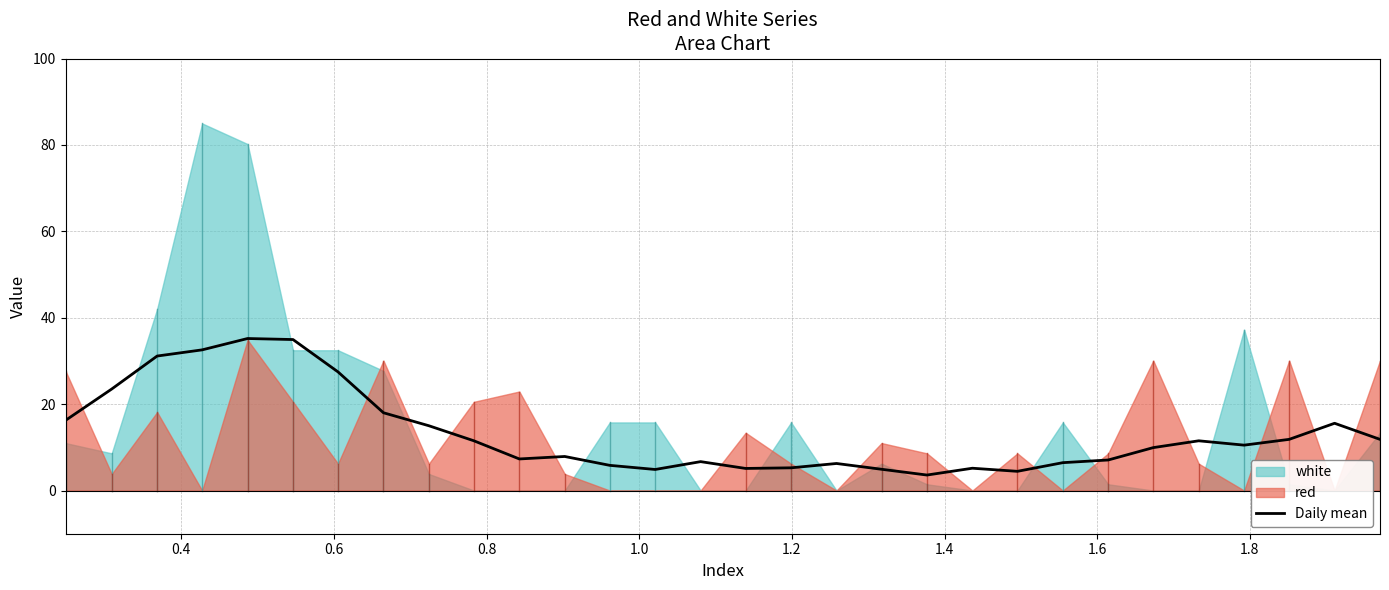

What is the minimum value for Daily mean?

3.6